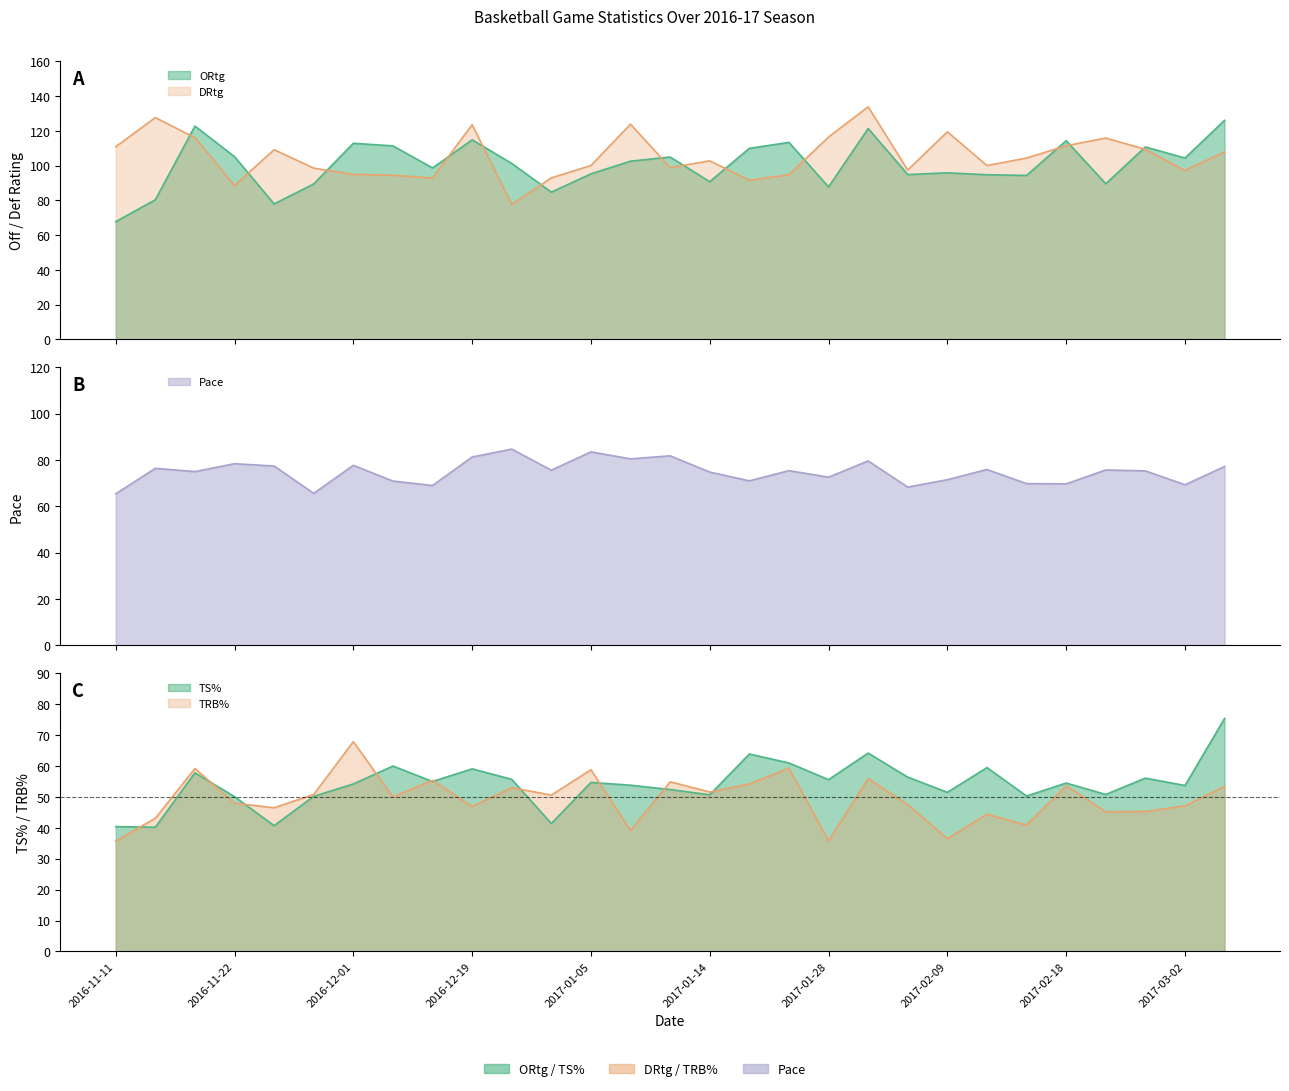

Is it true that DRtg equals 171.2 at 2017-02-18?

False